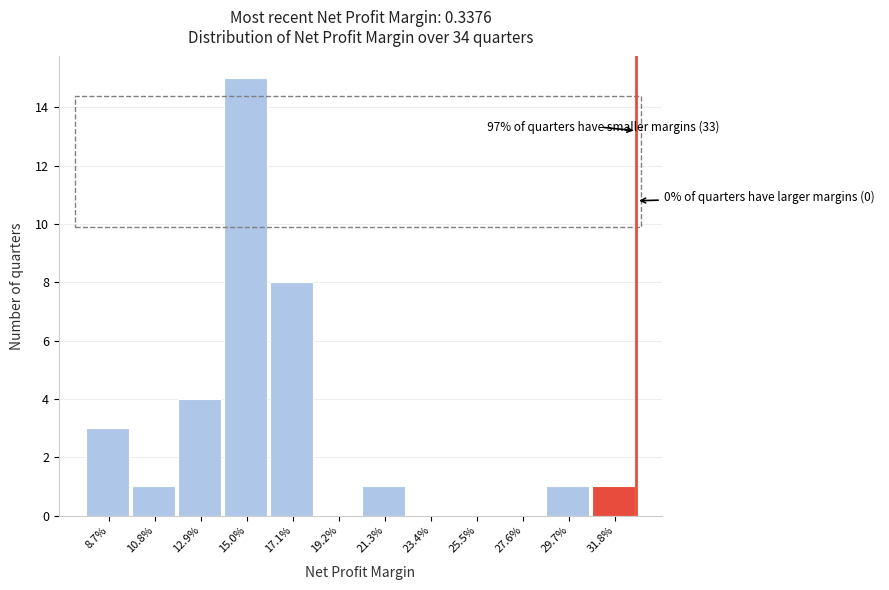

Reading left to right, what are all the values shown in this chart?

8.7%=3	10.8%=1	12.9%=4	15.0%=15	17.1%=8	19.2%=0	21.3%=1	23.4%=0	25.5%=0	27.6%=0	29.7%=1	31.8%=1